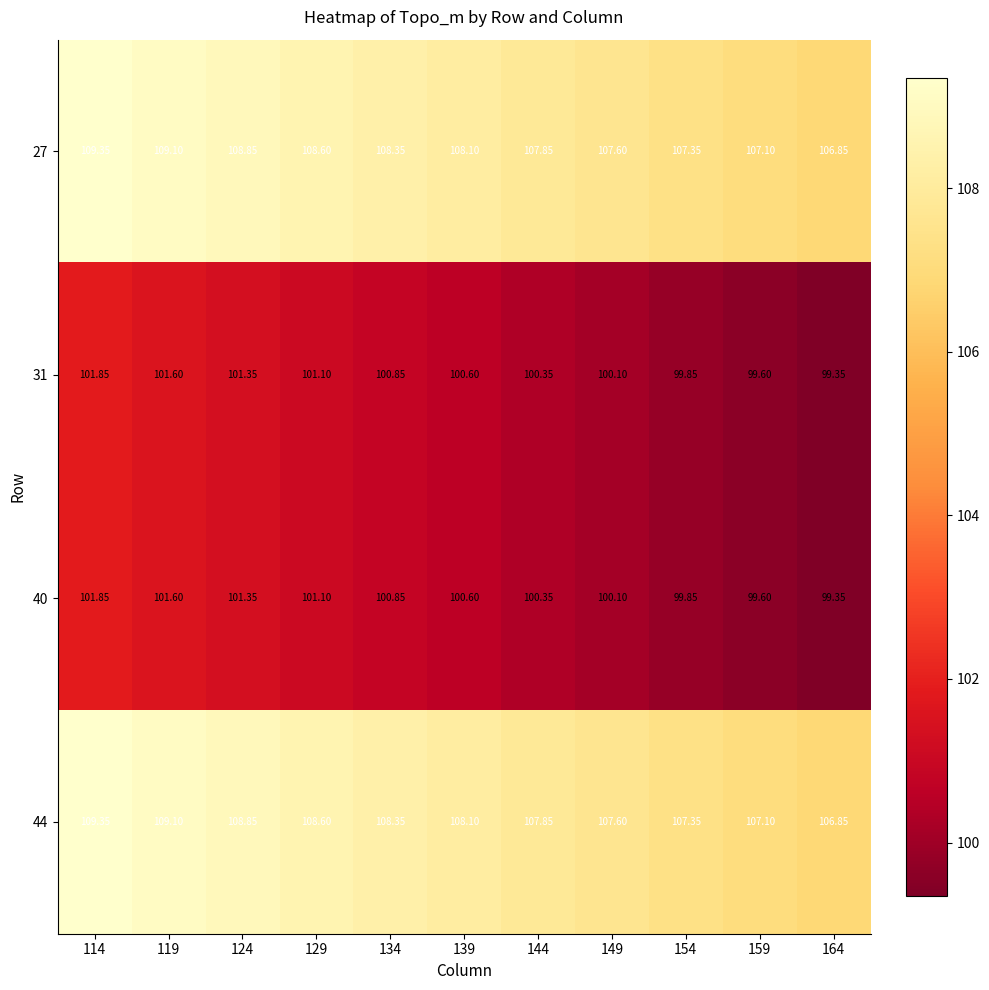

How many data points does each series have?

11